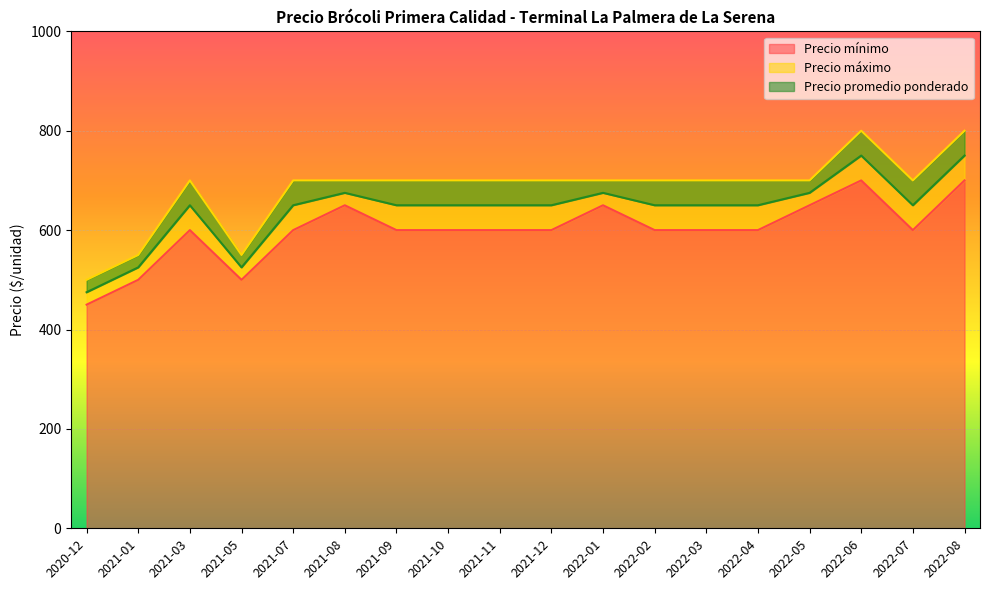

What is the spread (max minus min) of values at 2021-01?

50